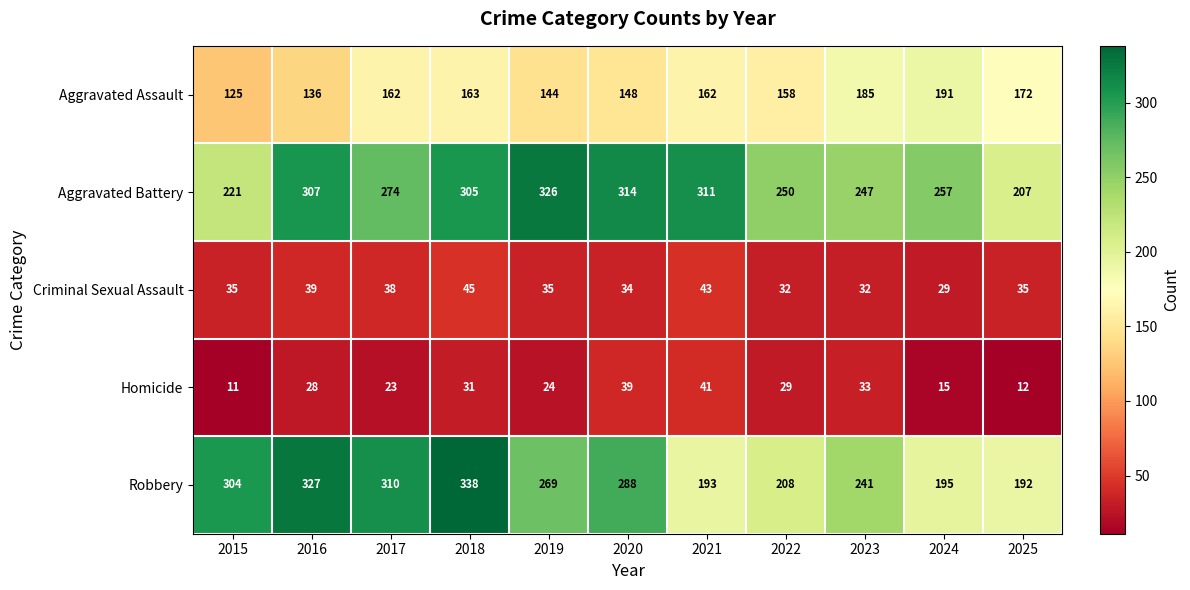

List the labels in order of Homicide value, smallest first.

2015, 2025, 2024, 2017, 2019, 2016, 2022, 2018, 2023, 2020, 2021